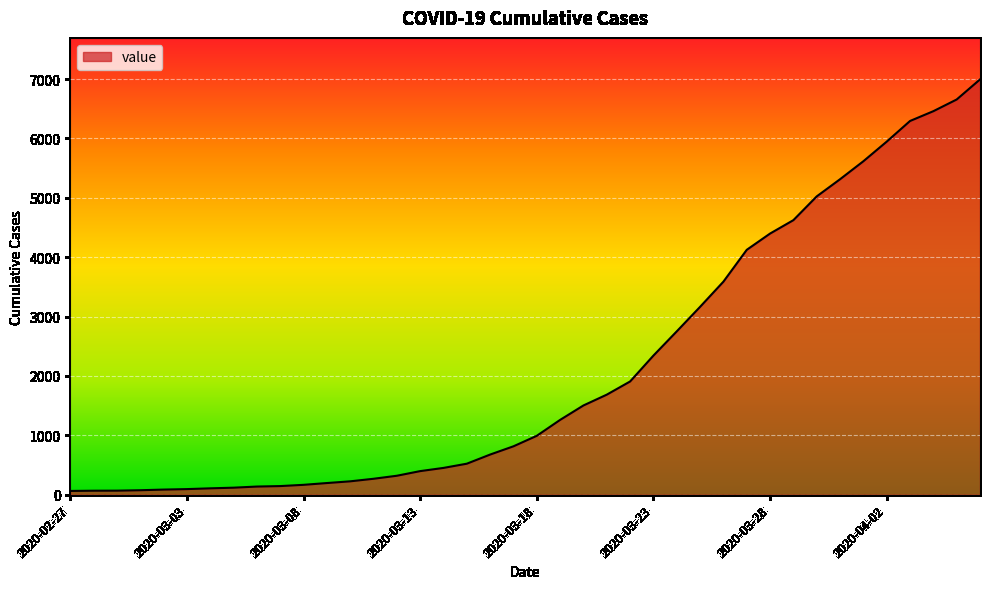

What is the sum of all values?

85676